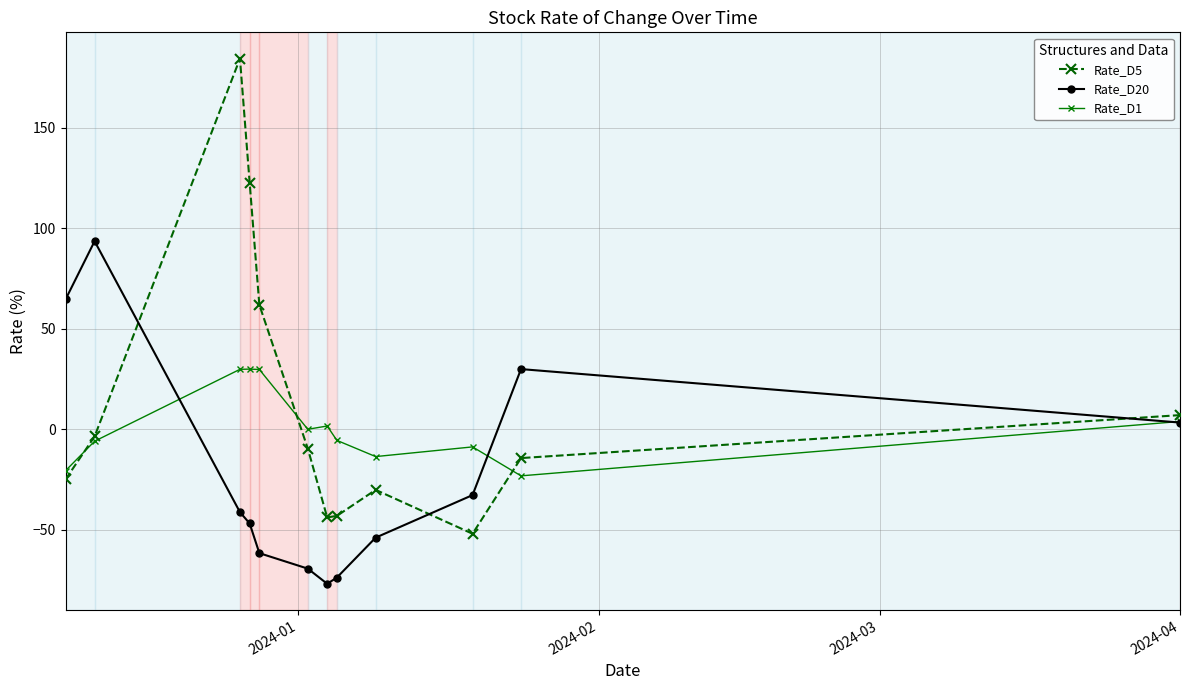

Which series has the largest range (max minus min)?

Rate_D5